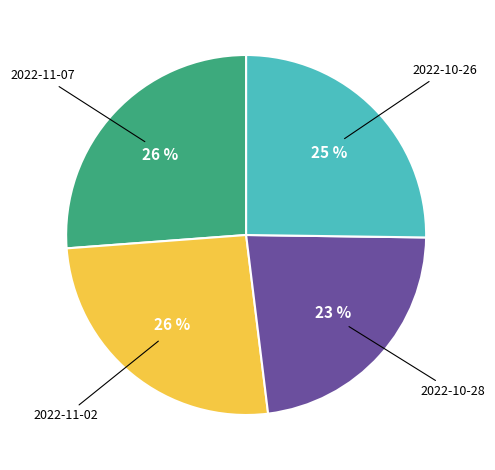

To the nearest percent, what is the difference between the largest and smallest slice percentages?

3%